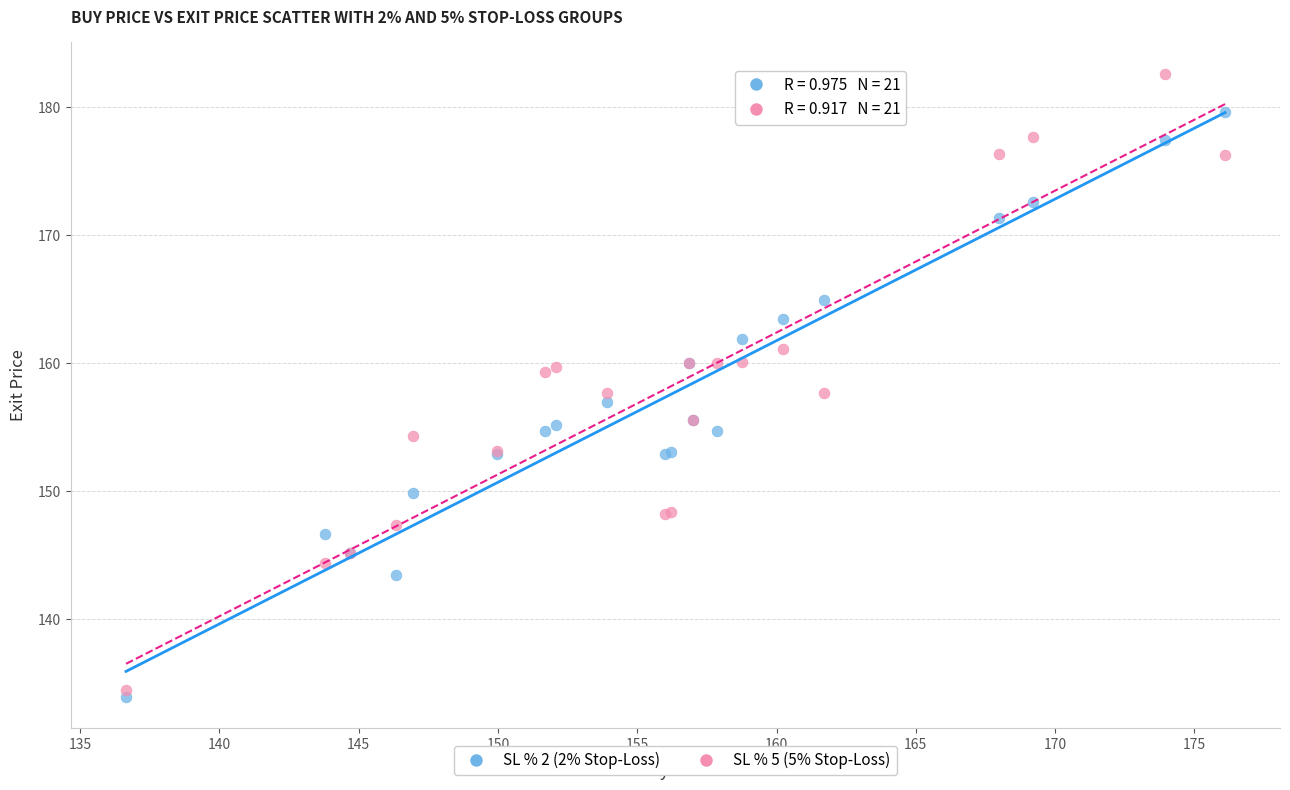

What are all the series names shown in the legend?

SL % 2 (2% Stop-Loss), SL % 5 (5% Stop-Loss)